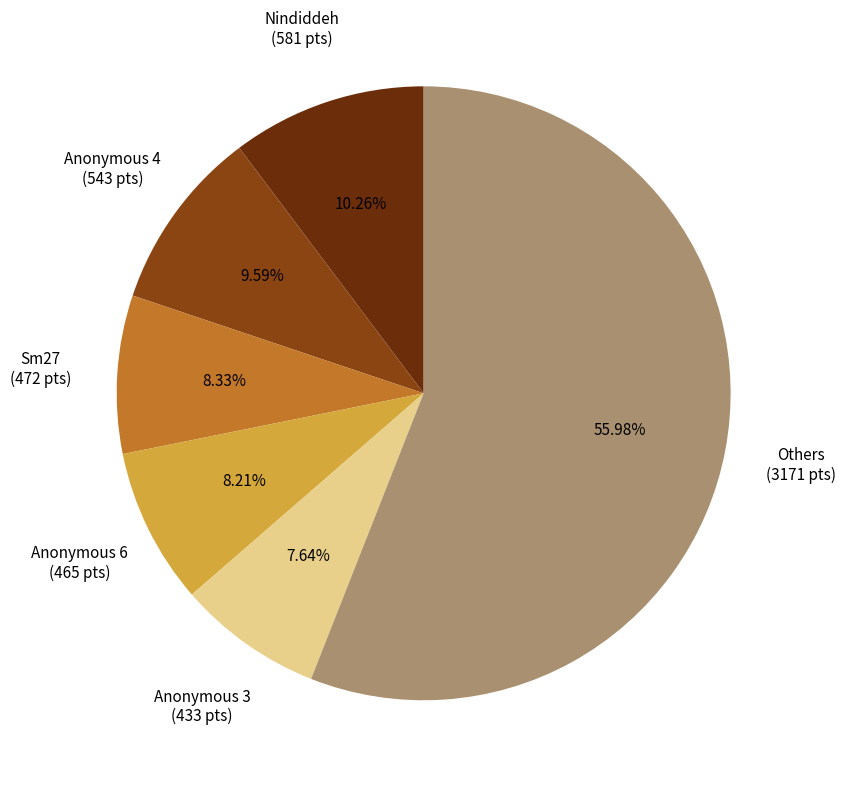

Is there a majority slice in this chart?

Yes